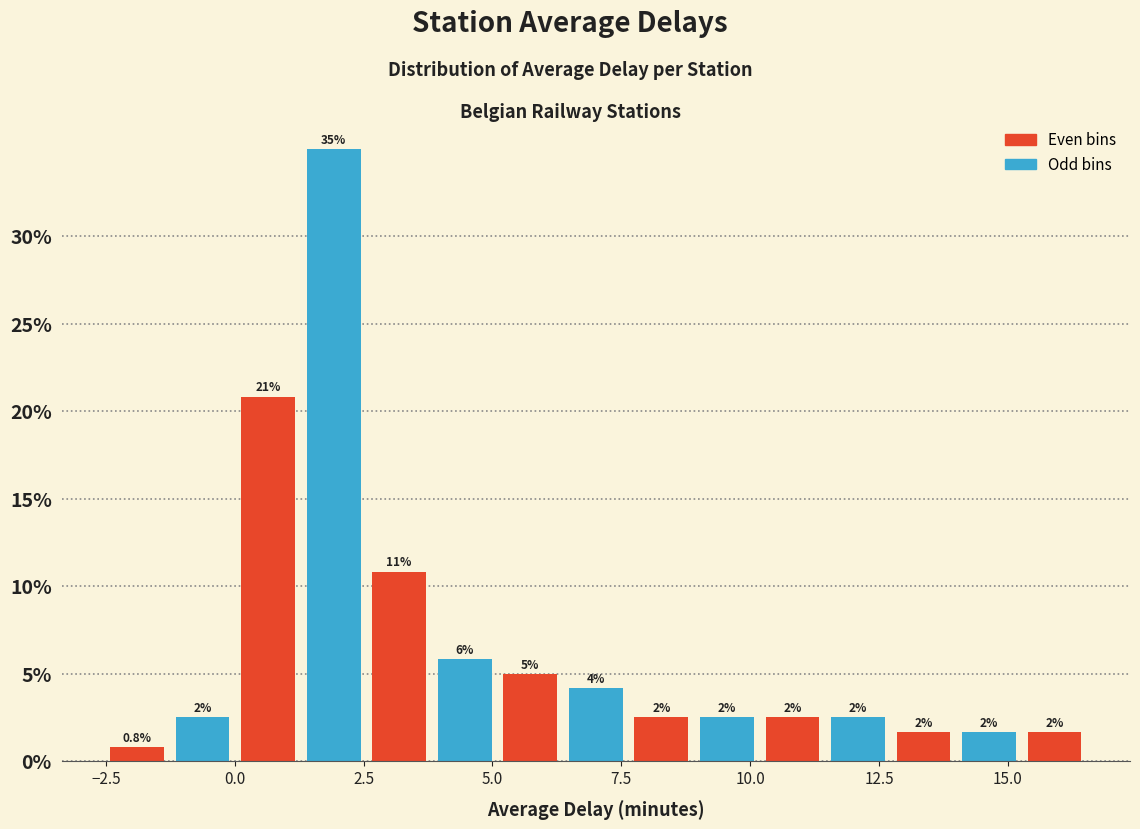

Read against the x-axis, roughly where is the centre of the tallest bar?

2.0